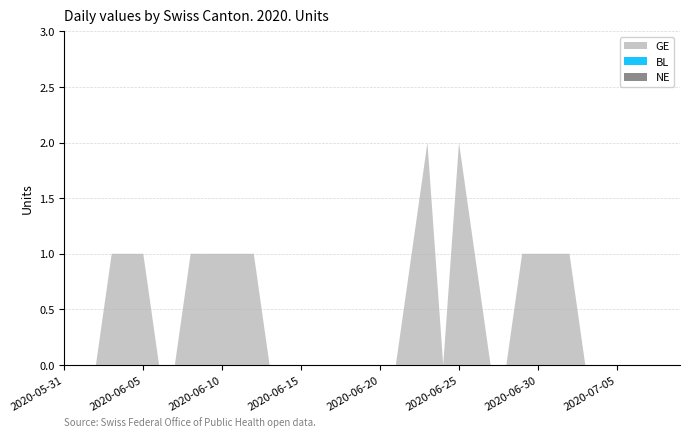

Reading left to right, what are all the values shown in this chart?

NE: 0	0	0	0	0	0	0	0	0	0	0	0	0	0	0	0	0	0	0	0	0	0	0	0	0	0	0	0	0	0	0	0	0	0	0	0	0	0	0	0
BL: 0	0	0	0	0	0	0	0	0	0	0	0	0	0	0	0	0	0	0	0	0	0	0	0	0	0	0	0	0	0	0	0	0	0	0	0	0	0	0	0
GE: 0	0	0	1	1	1	0	0	1	1	1	1	1	0	0	0	0	0	0	0	0	0	1	2	0	2	1	0	0	1	1	1	1	0	0	0	0	0	0	0